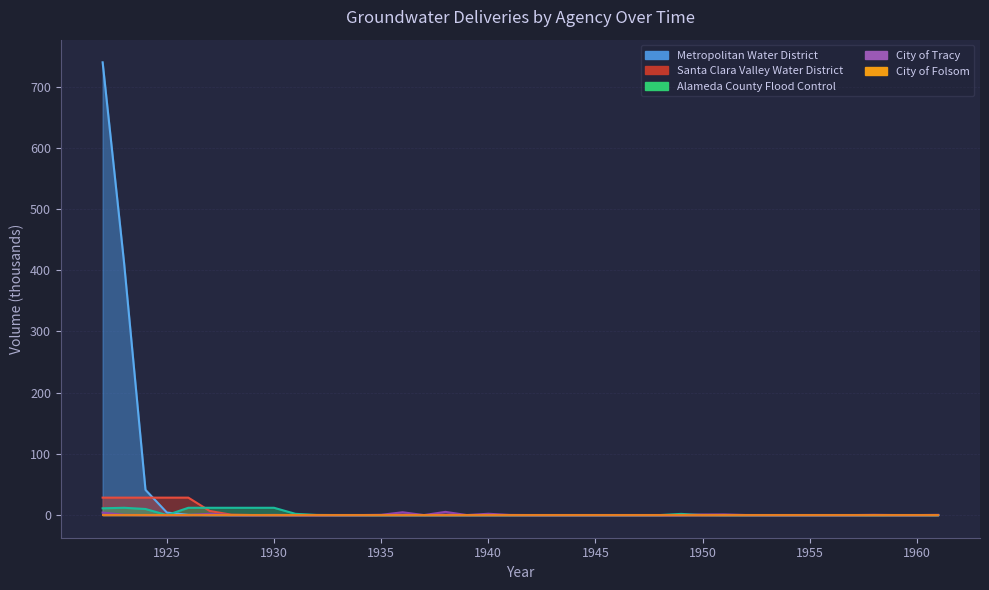

Is it true that Alameda County Flood Control equals 0.0 at 1933?

False